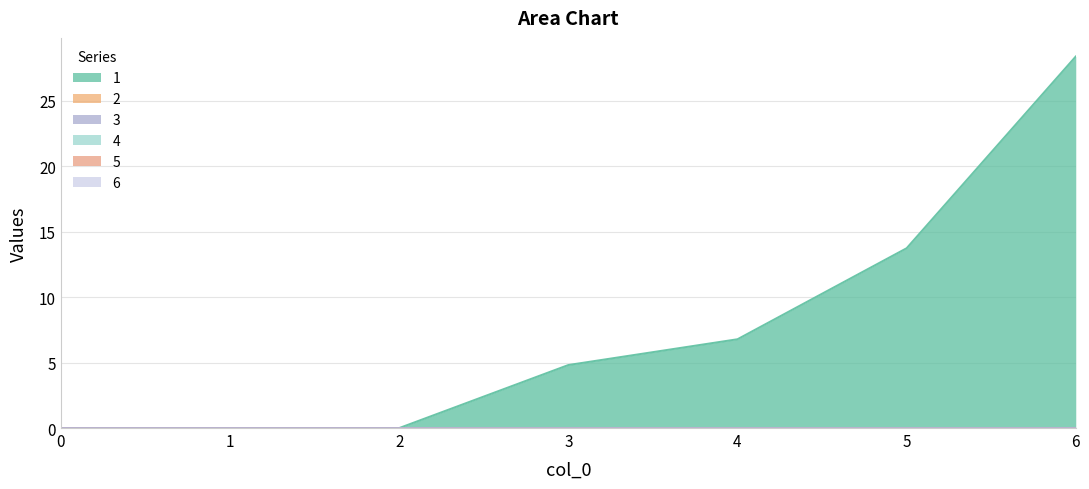

Between 1 and 2, which series saw the biggest shift?

1